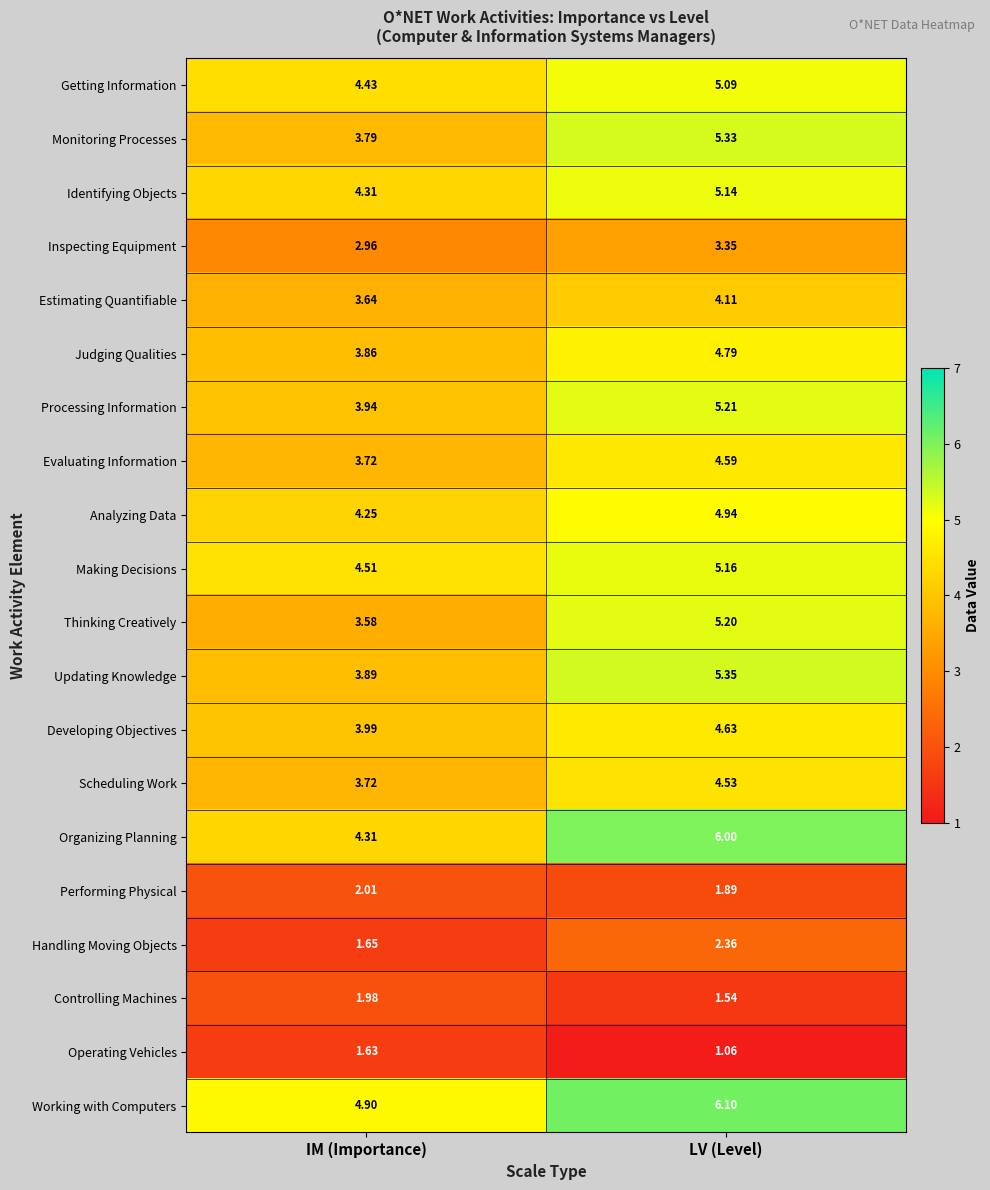

At which label is Organizing Planning closest to 5?

IM (Importance)